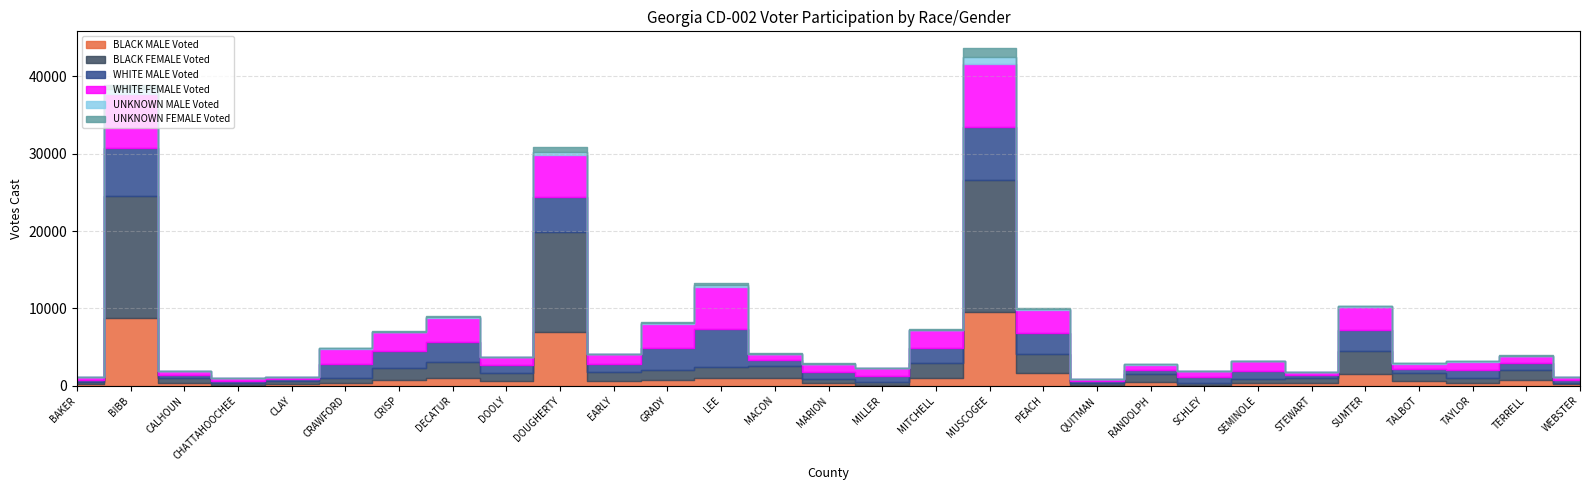

List the labels in order of BLACK MALE Voted value, largest first.

MUSCOGEE, BIBB, DOUGHERTY, PEACH, SUMTER, DECATUR, MITCHELL, LEE, MACON, CRISP, GRADY, TERRELL, TALBOT, DOOLY, EARLY, RANDOLPH, CRAWFORD, CALHOUN, STEWART, TAYLOR, MARION, SEMINOLE, CLAY, BAKER, WEBSTER, QUITMAN, CHATTAHOOCHEE, MILLER, SCHLEY